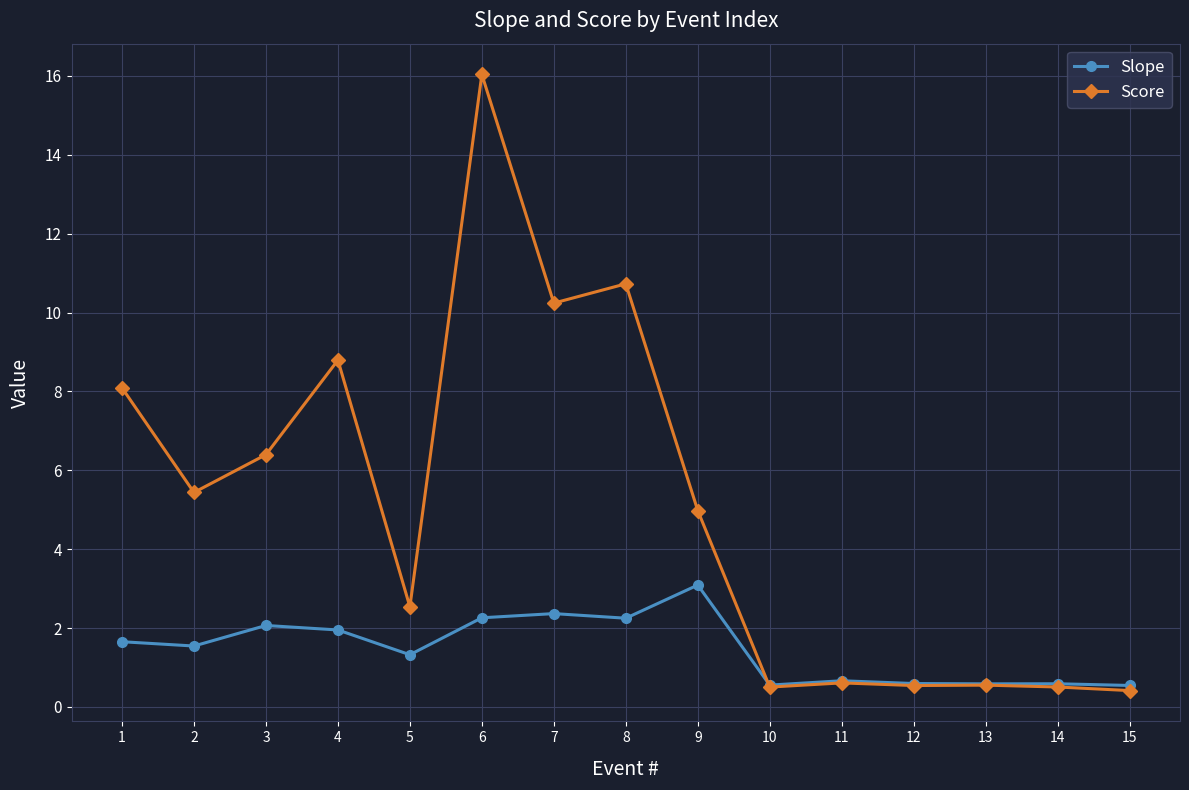

Is it true that Slope equals 2.1 at 3?

True